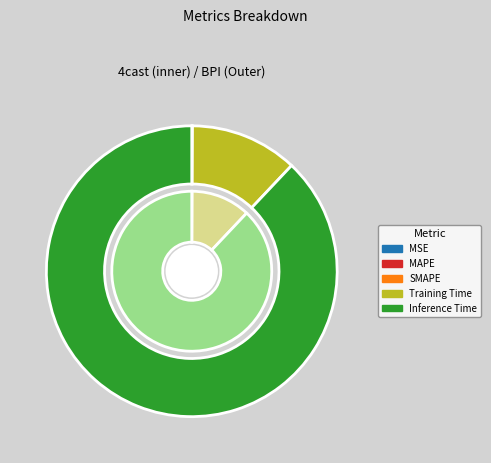

Rank the categories by value from lowest to highest.

SMAPE, MSE, MAPE, Training Time, Inference Time